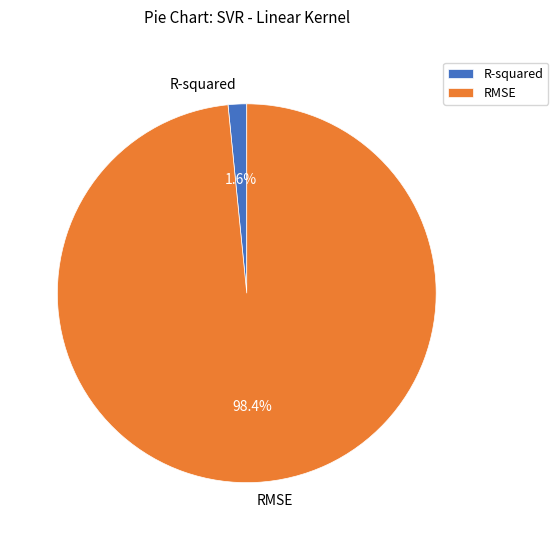

How many segments does this pie chart have?

2